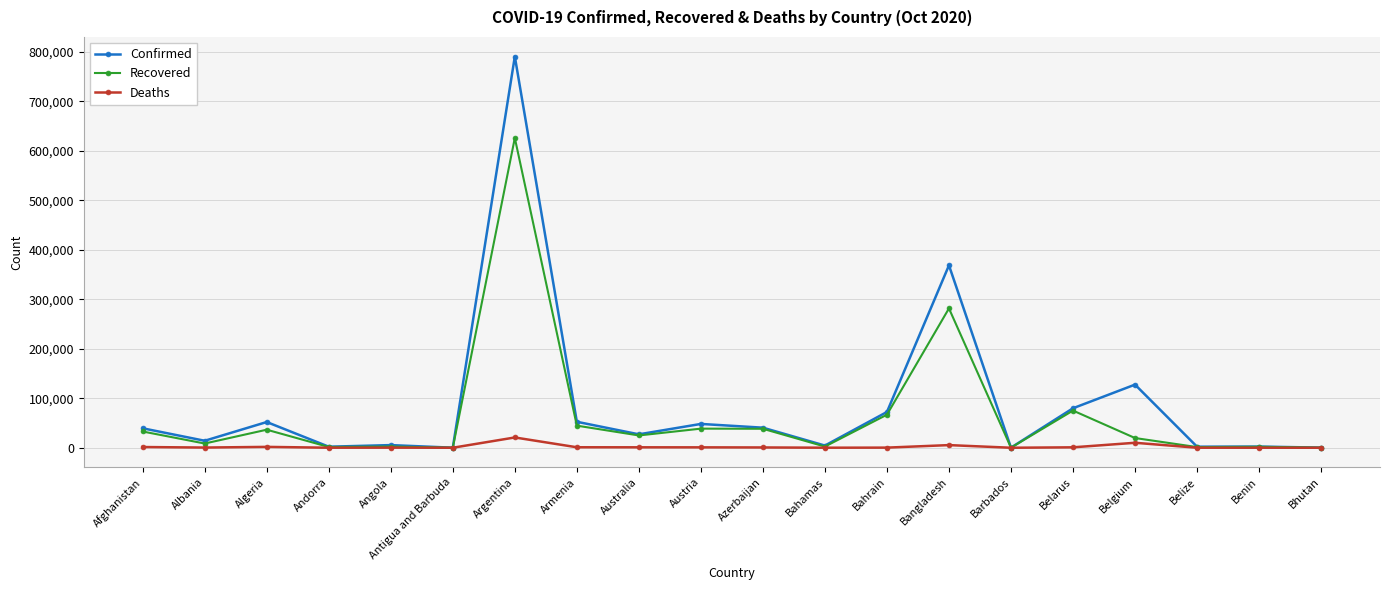

Count the number of categories in the chart.

20